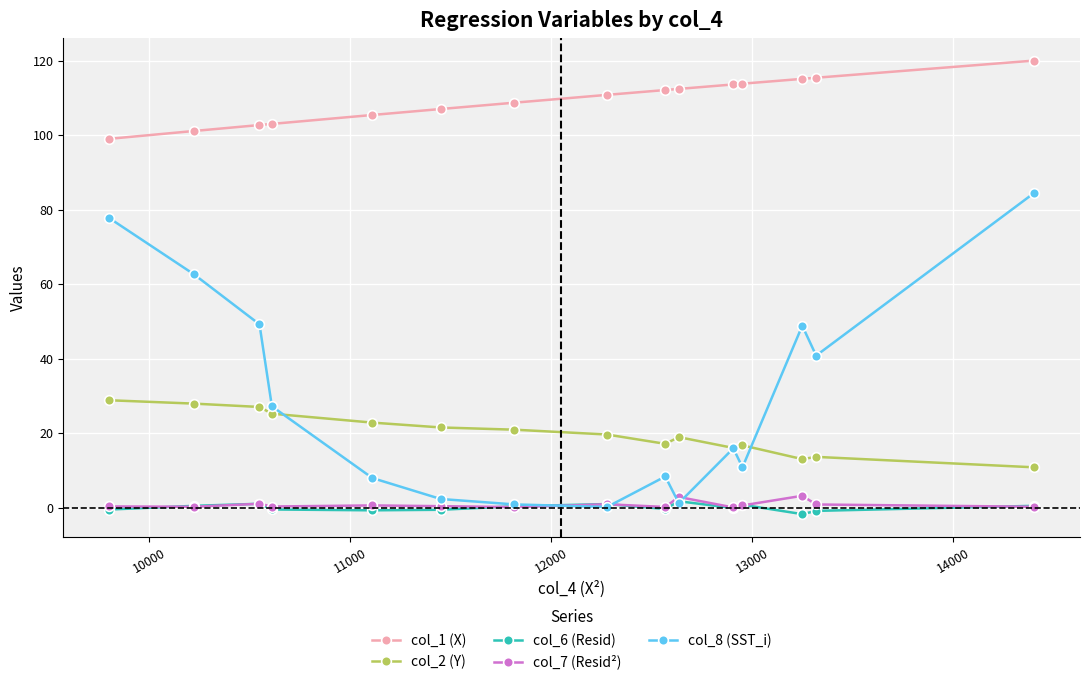

How many values in the col_1 (X) series exceed 110?

8